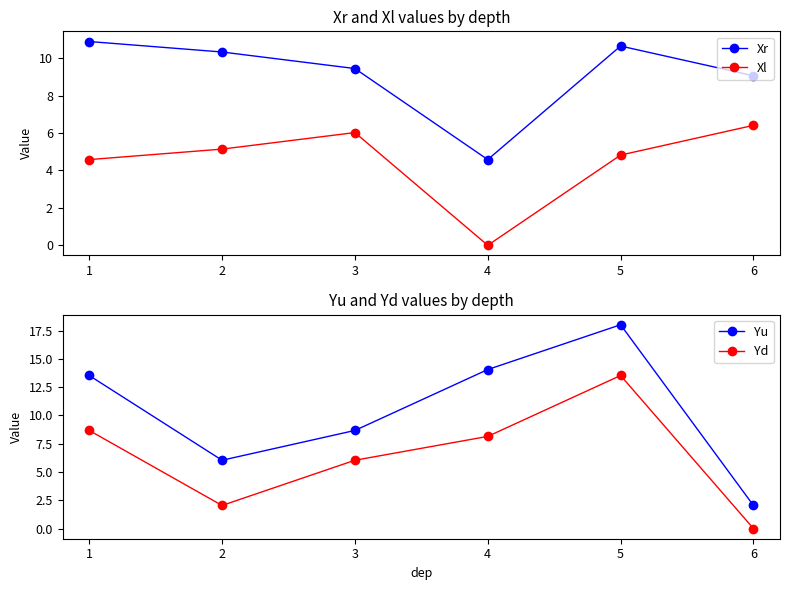

List the labels in order of Yu value, largest first.

5, 4, 1, 3, 2, 6